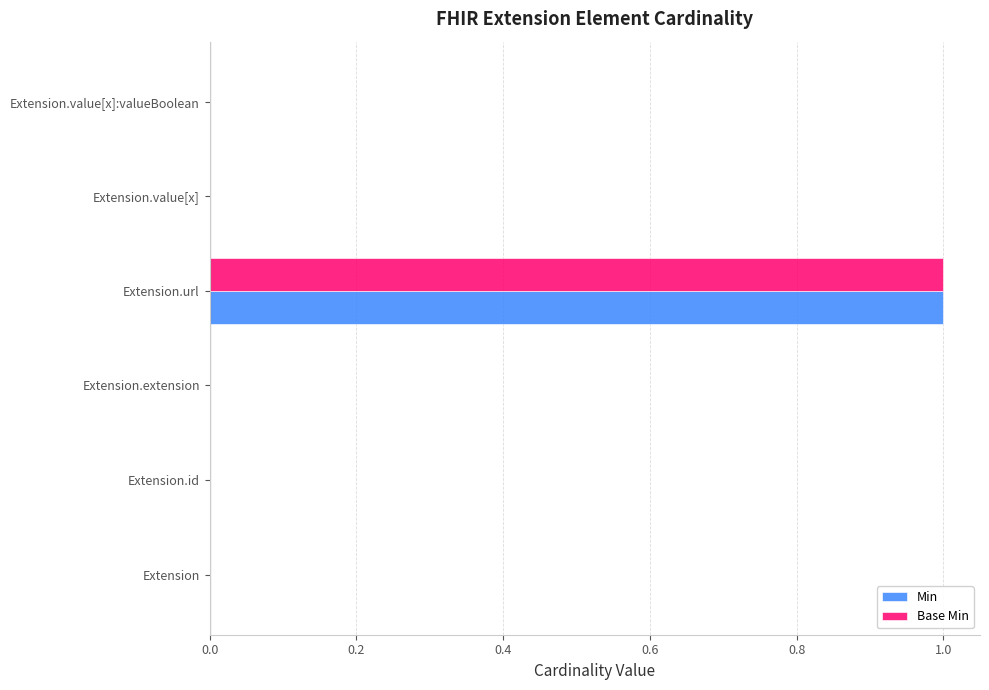

Is it true that Min equals 0 at Extension.value[x]?

True